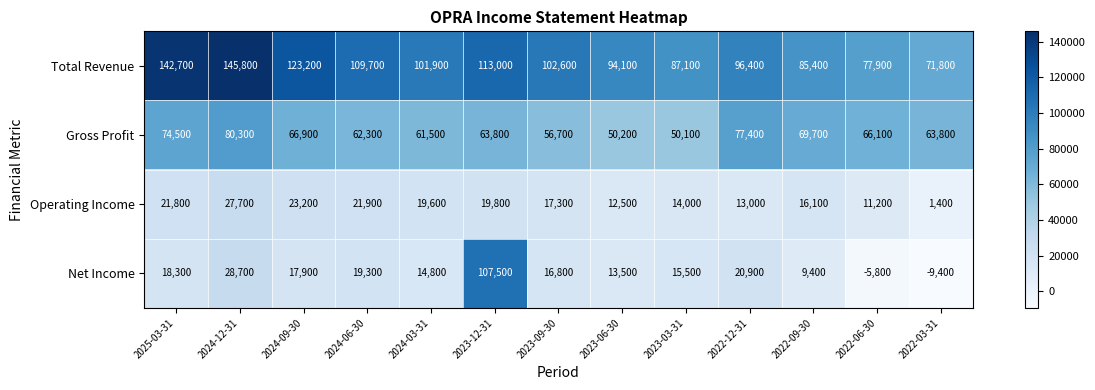

At how many categories does at least one series exceed 139445?

2